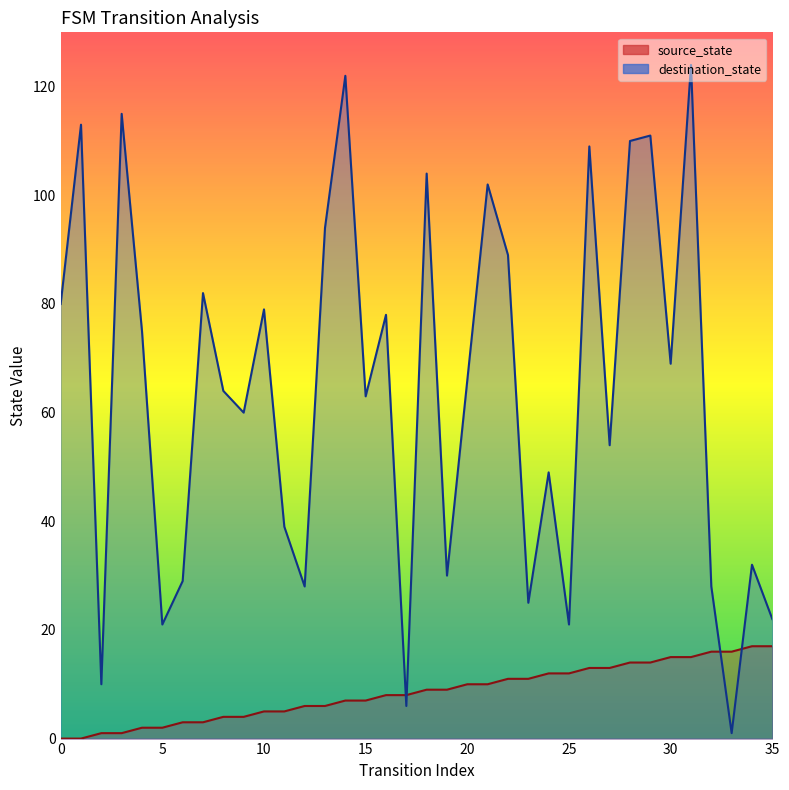

At how many categories does at least one series exceed 108?

7